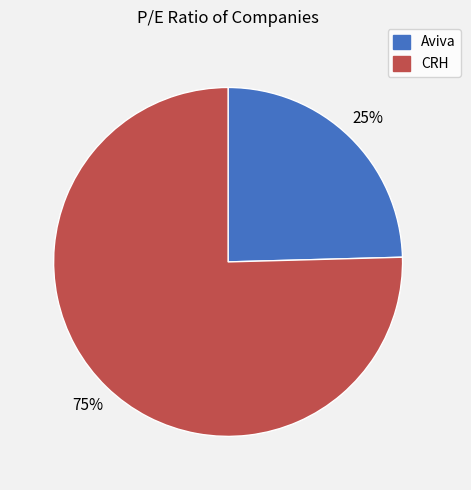

The CRH slice represents 75% of the pie. True or false?

True